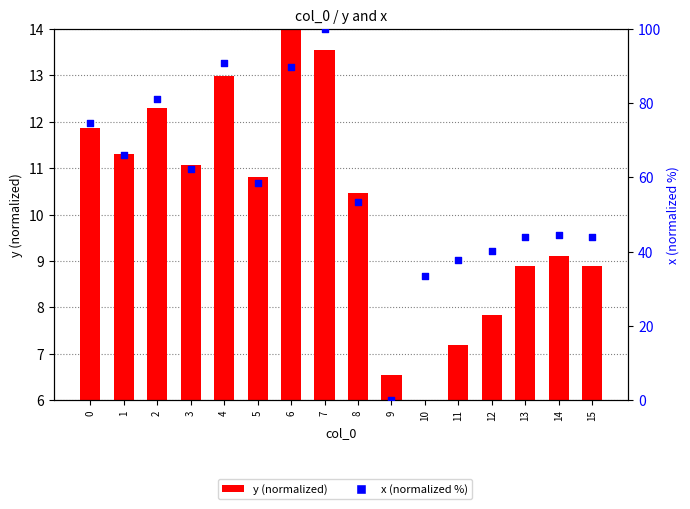

Is the value of x (normalized %) at 15 greater than the value of y (normalized) at 7?

Yes